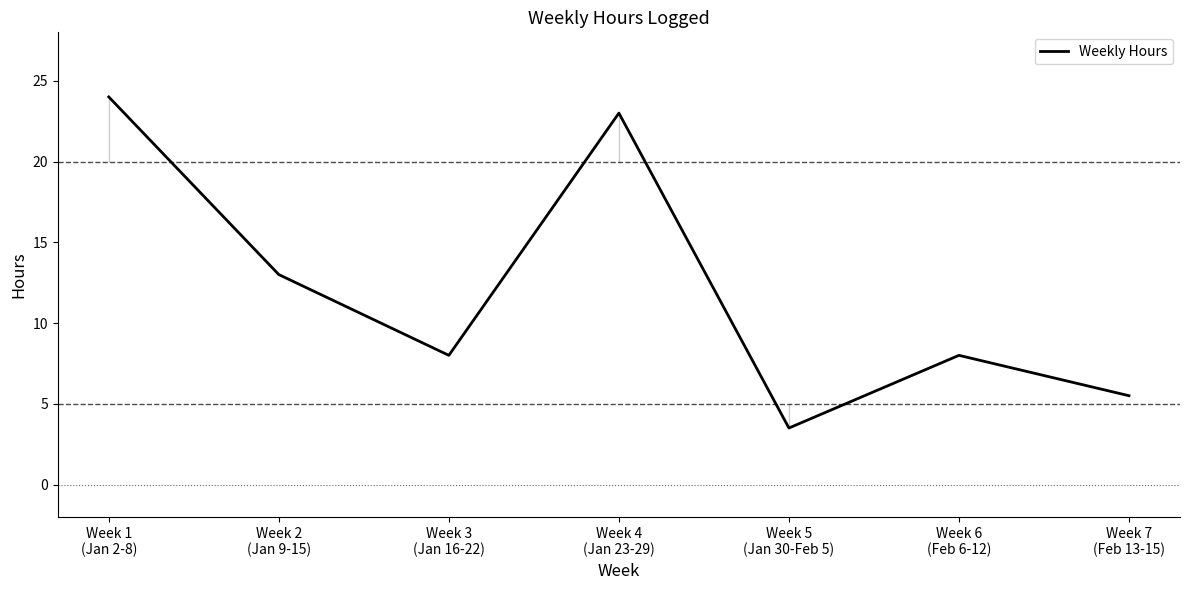

The value at Week 4
(Jan 23-29) is 12.8. True or false?

False